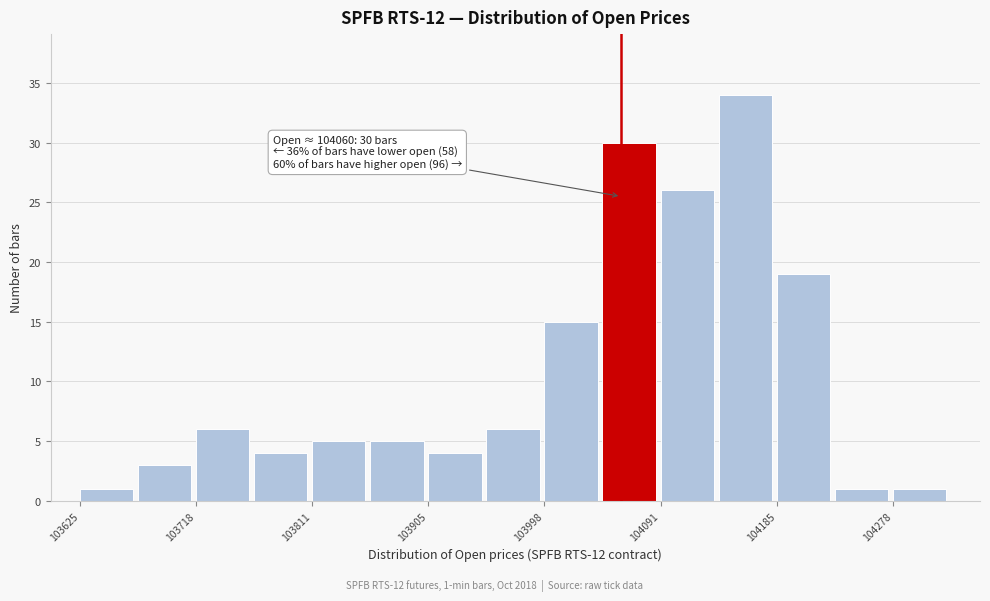

Which range on the x-axis has the tallest bar?

104140 to 104190